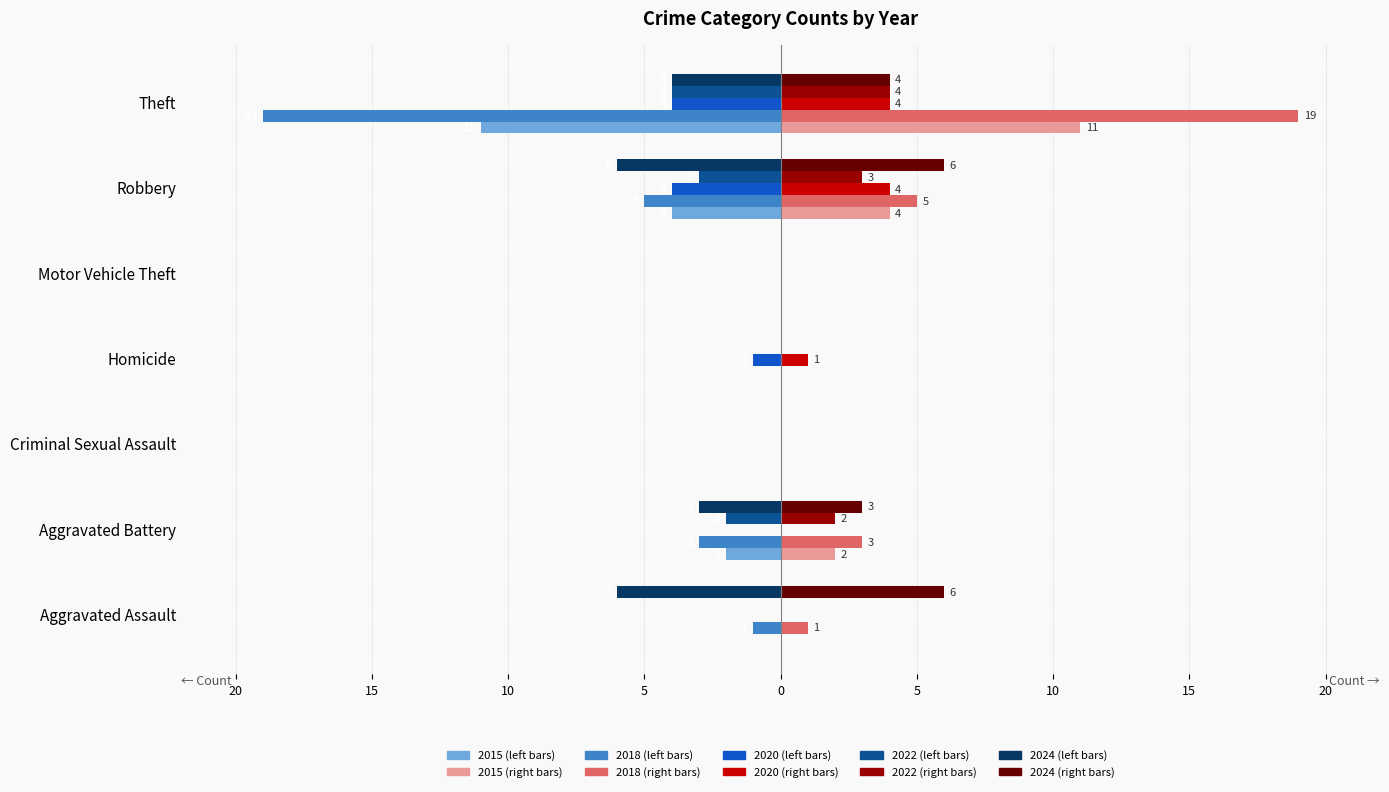

The value of 2018 at Criminal Sexual Assault is 9. True or false?

False